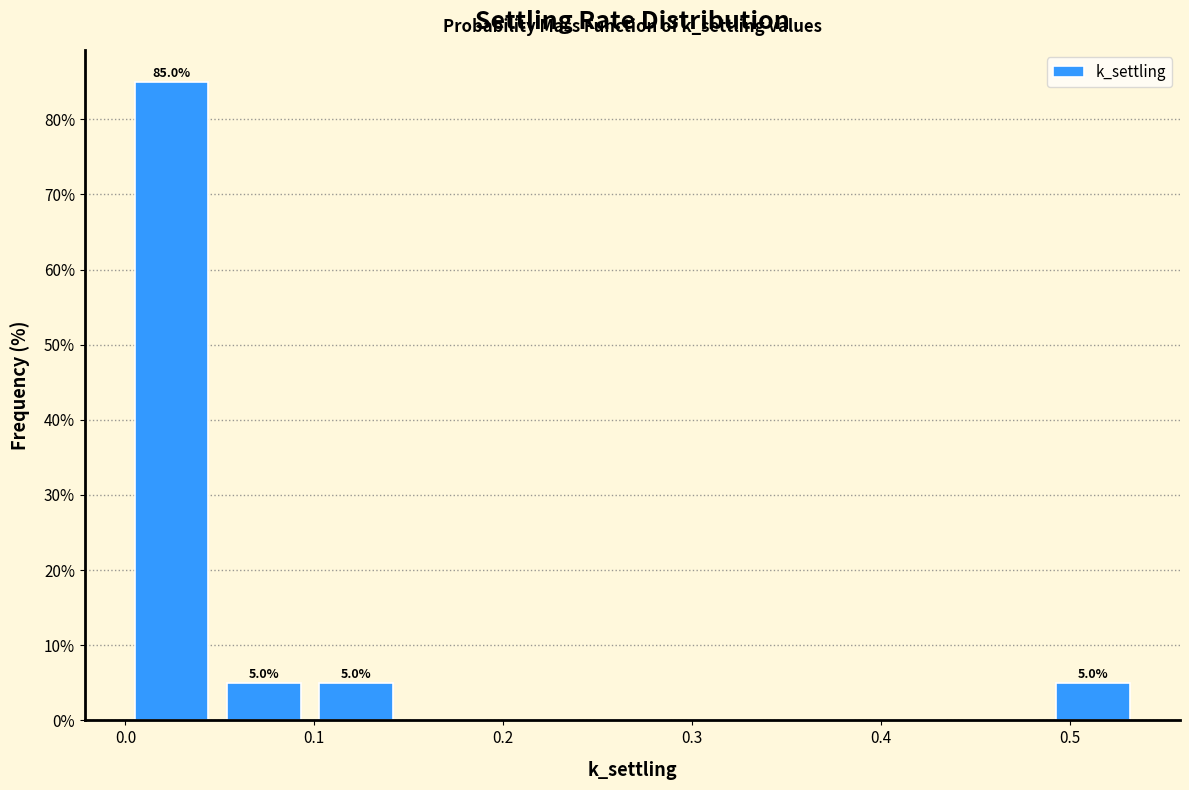

Which range on the x-axis has the tallest bar?

0.00 to 0.05